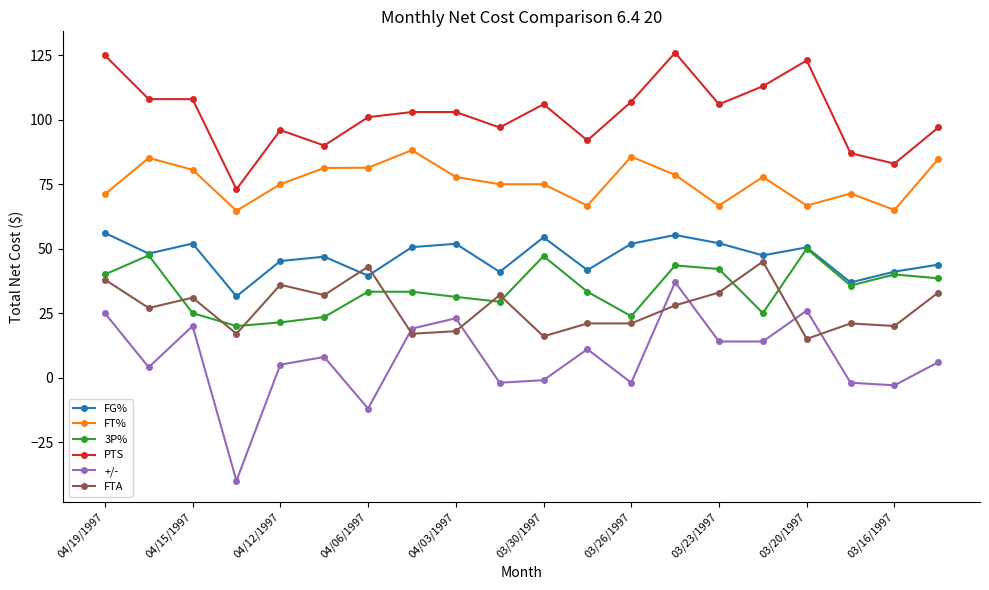

At how many categories does at least one series exceed 58?

20